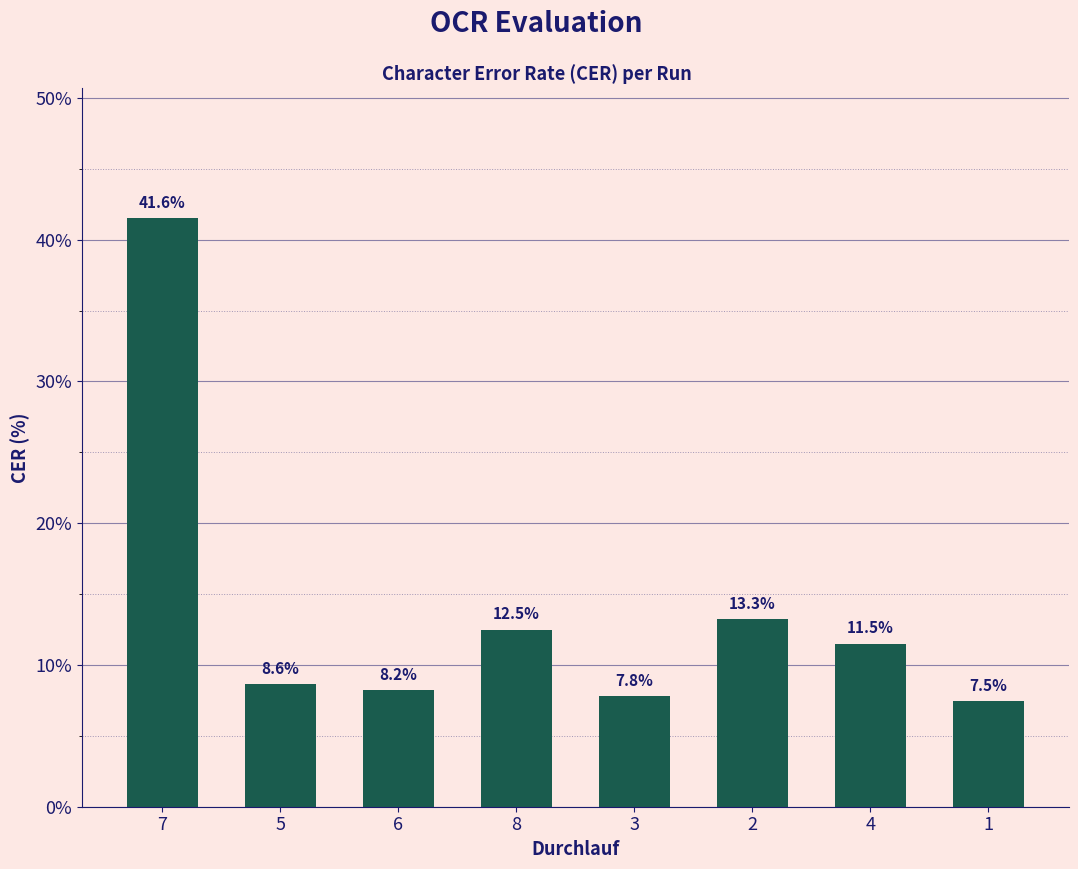

Where is the data nearest to the value 24?

2